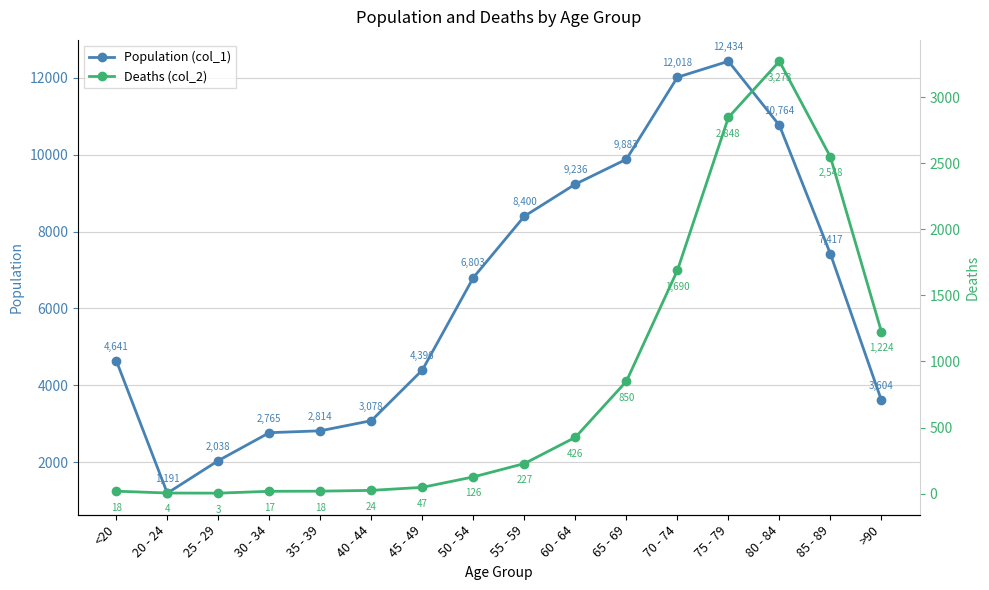

Is this an area chart (filled region under the line)?

No